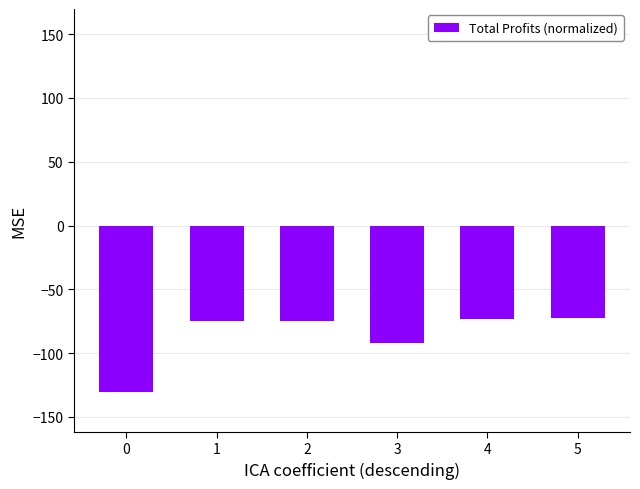

Count the number of categories in the chart.

6